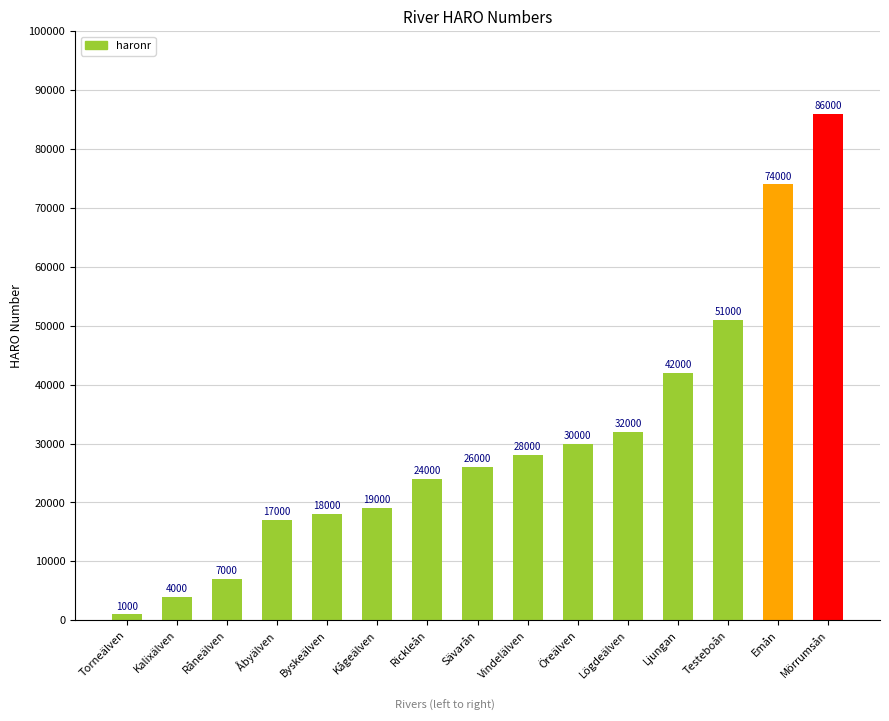

At which label is the value closest to 43500?

Ljungan